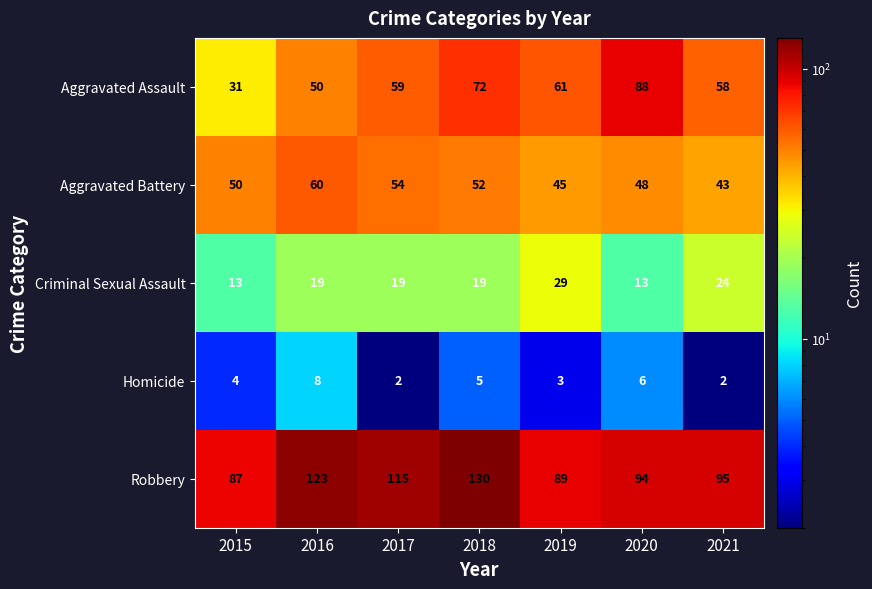

Count the number of data series in this chart.

5